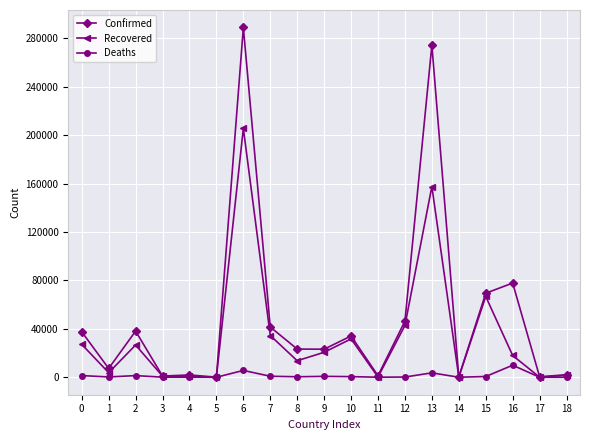

What is the sum of all Deaths values?

25584